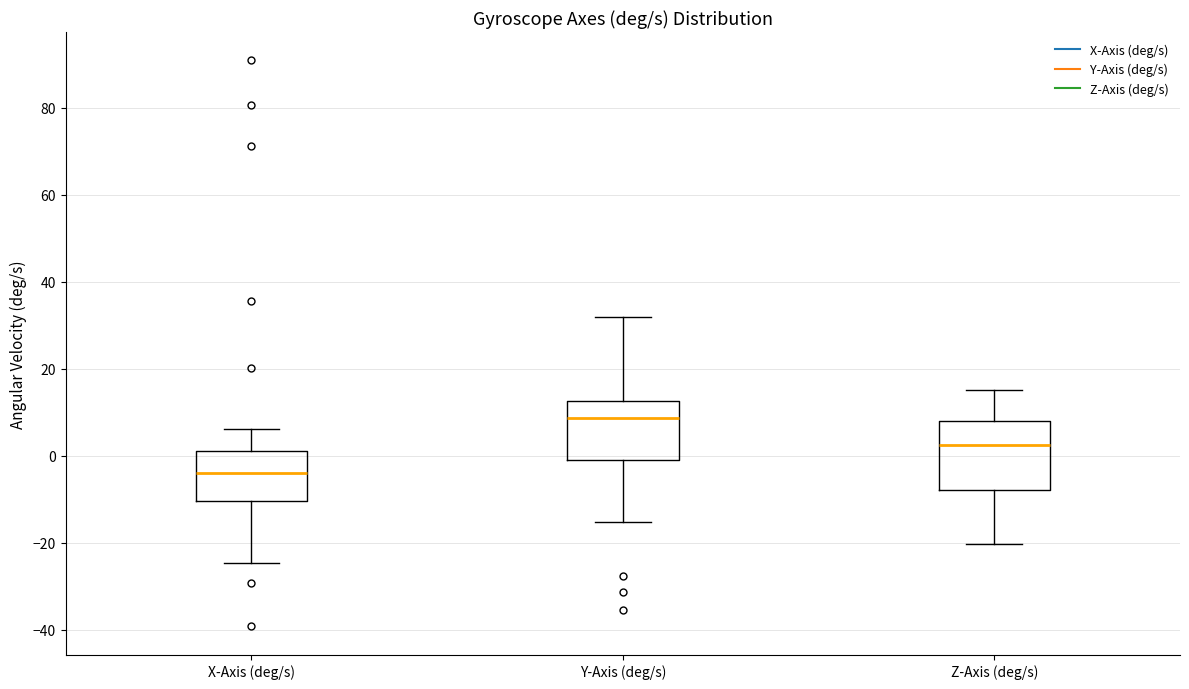

Reading left to right, transcribe this box plot: for each box, give where its median line is, the range the box spans, and where its two whiskers end, as read against the y-axis. The values are not printed on the chart, so give them approximately, as read against the axis.

X-Axis (deg/s): median -4, box -10 to 2, whiskers -24 to 6
Y-Axis (deg/s): median 8, box 0 to 12, whiskers -16 to 32
Z-Axis (deg/s): median 2, box -8 to 8, whiskers -20 to 16